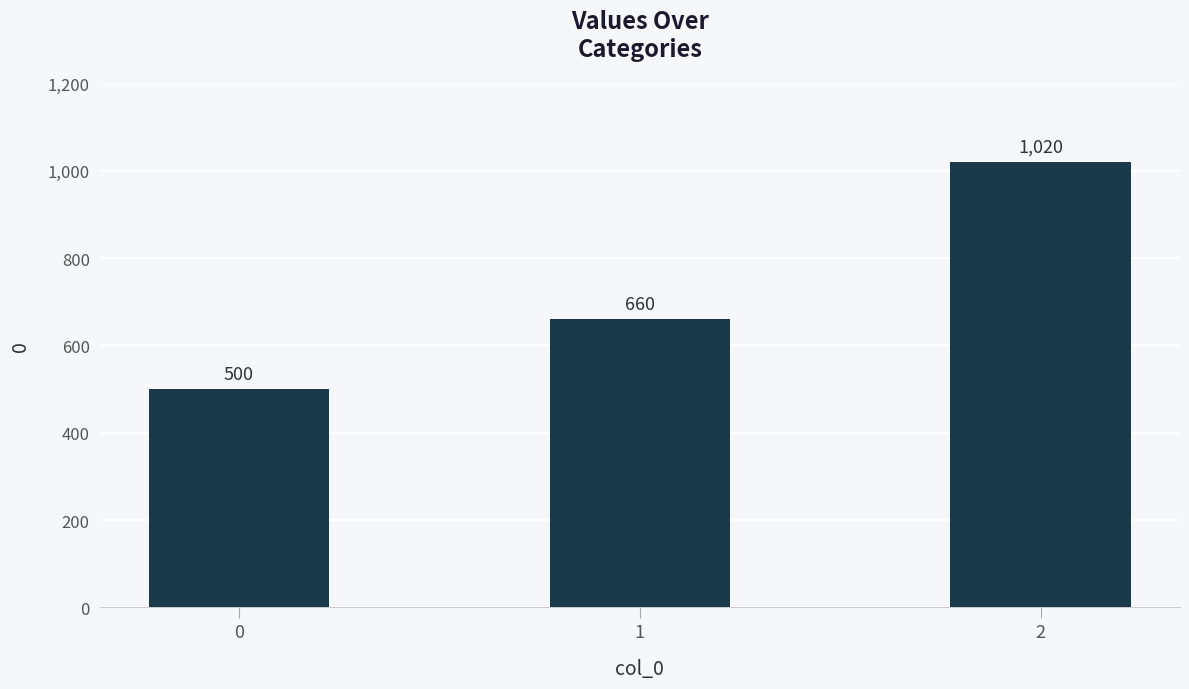

Reading left to right, what are all the values shown in this chart?

500	660	1020